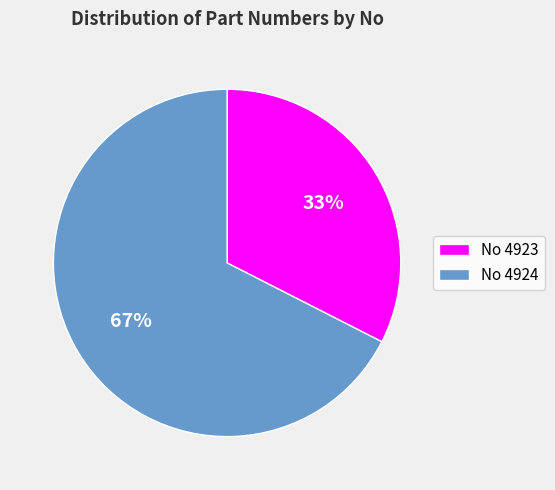

Combined, do No 4923 and No 4924 account for over 50%?

Yes